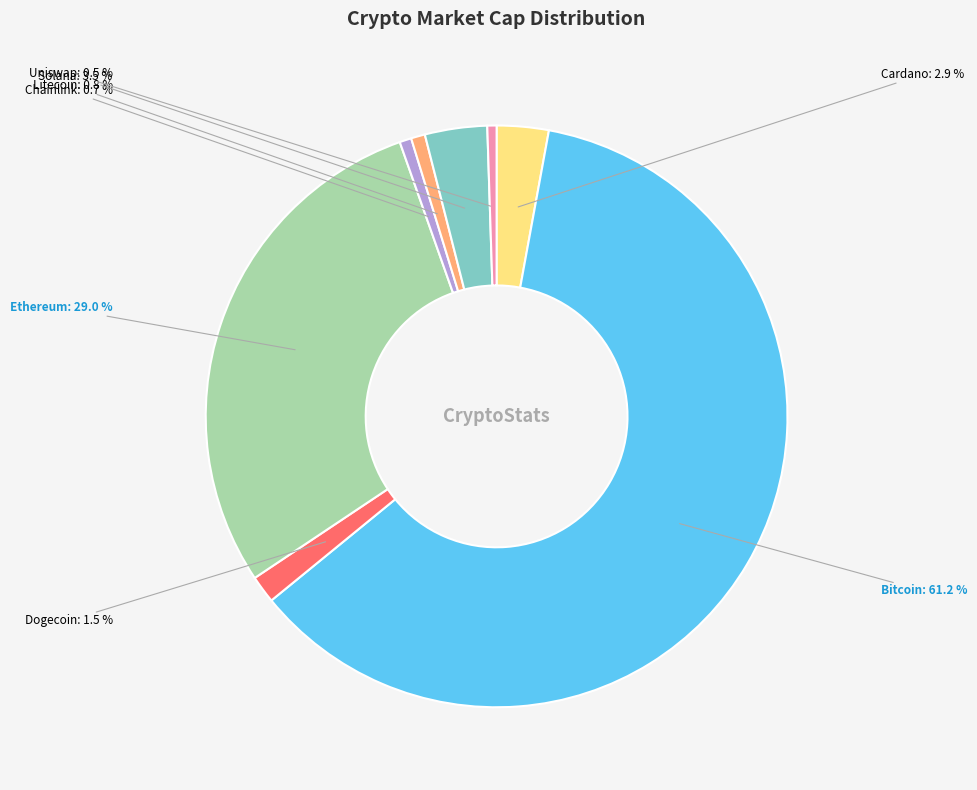

Does any single category account for the majority?

Yes